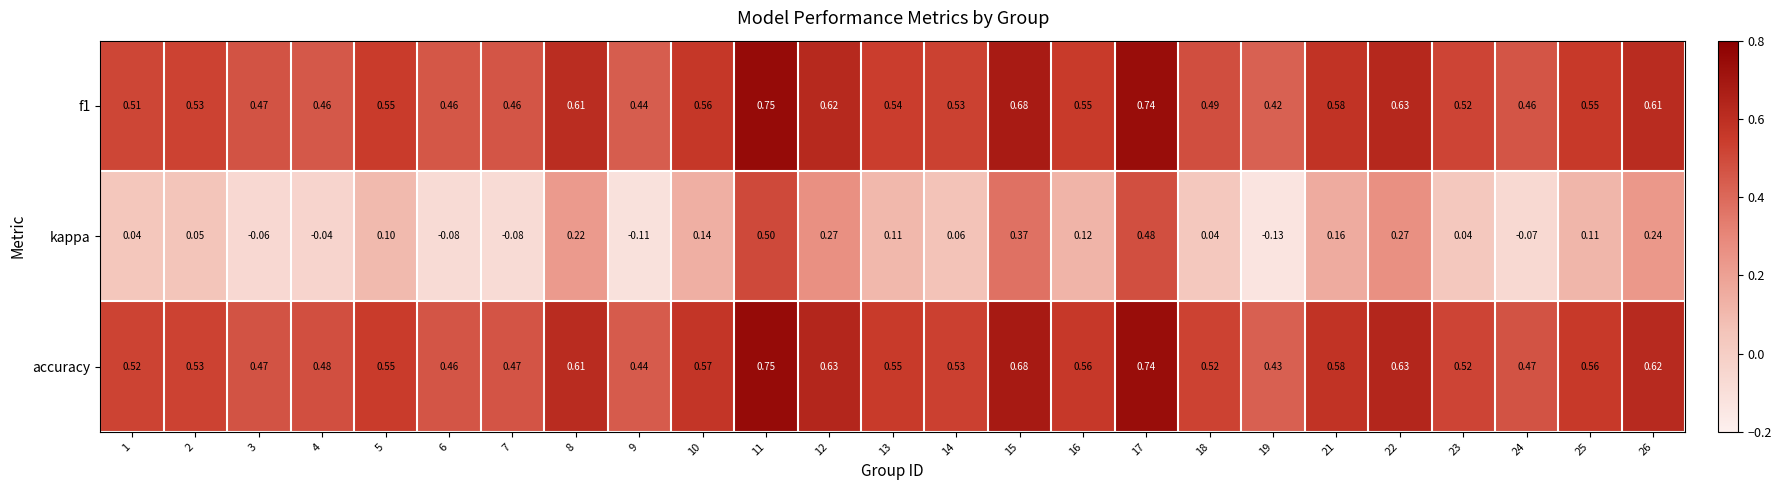

Which series has the largest total across all categories?

accuracy